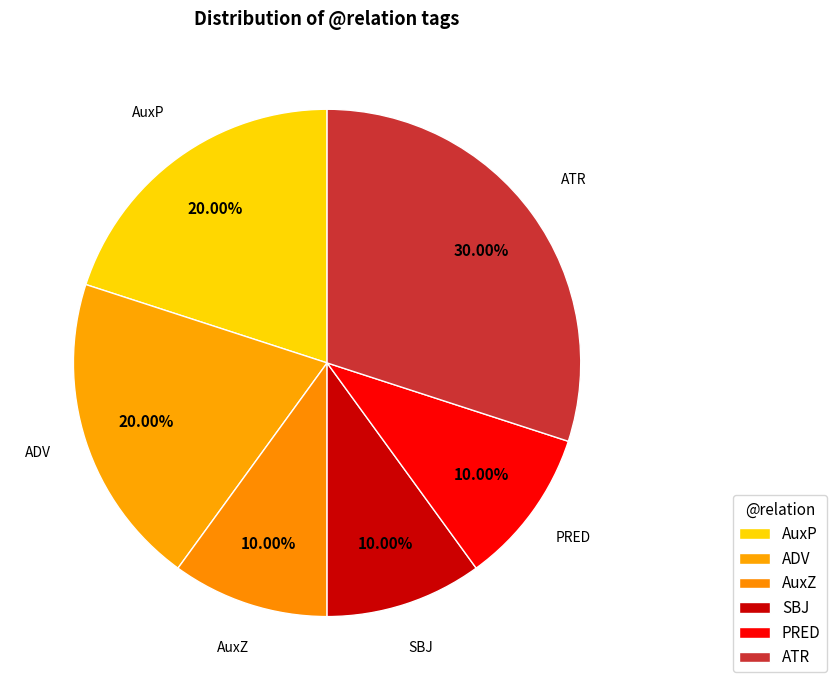

What is the total percentage of ATR and PRED?

40.0%